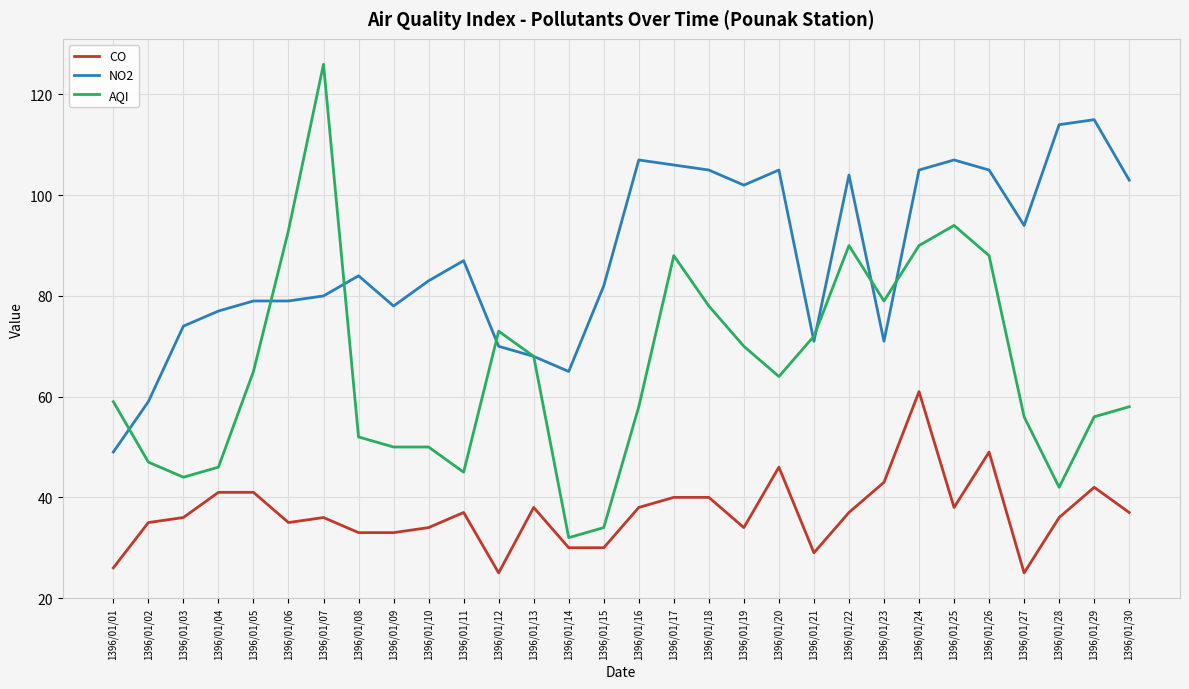

List the series in order of their peak value, highest first.

AQI, NO2, CO